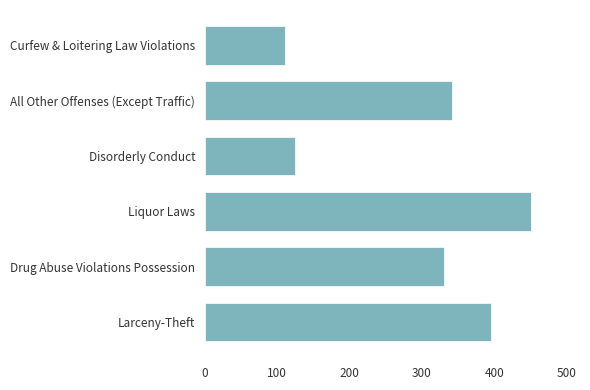

What is the smallest value displayed?

110